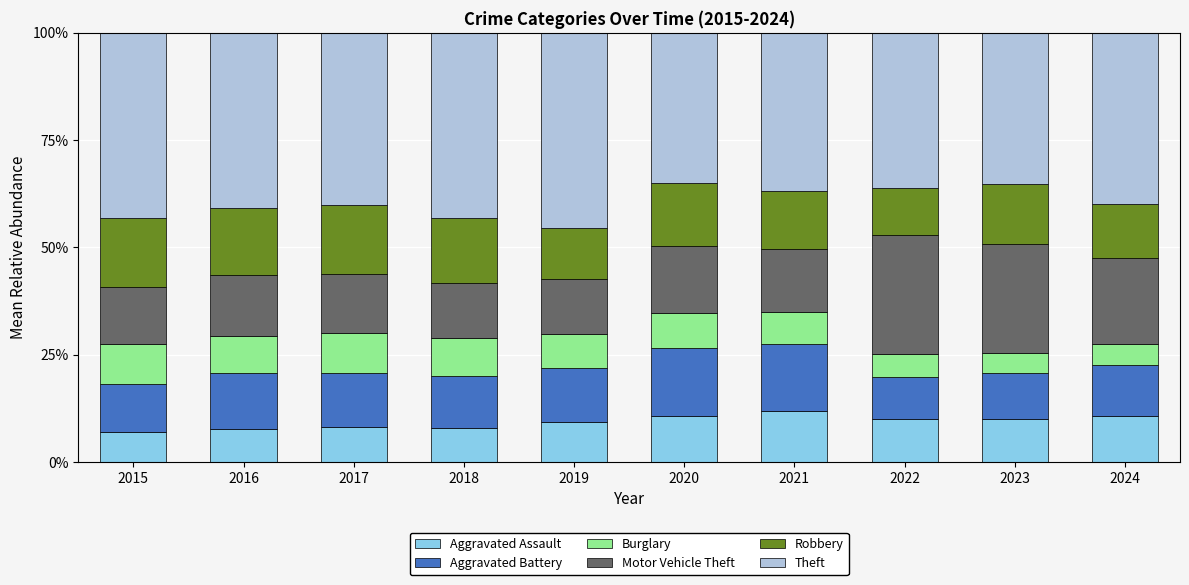

What is the sum of the Aggravated Assault values at 2024 and 2021?

22.7